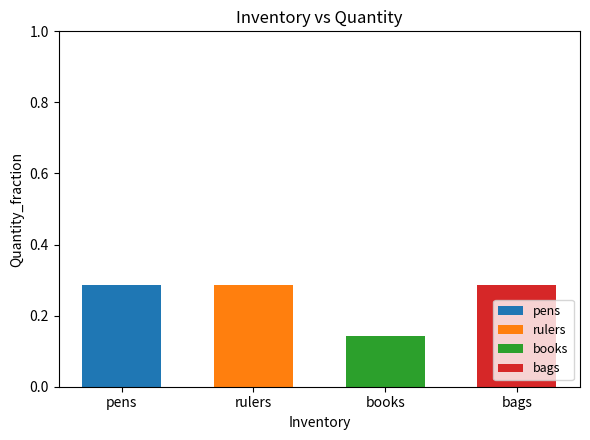

Between books and bags, which is larger?

books